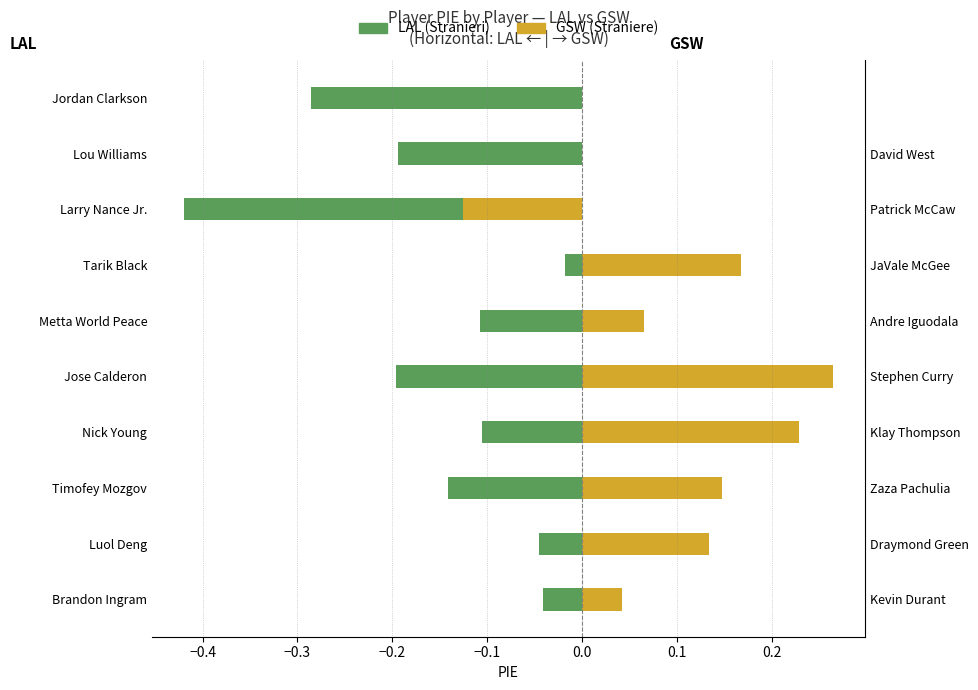

What is the value of the GSW bar at the 3rd from the left?

0.1